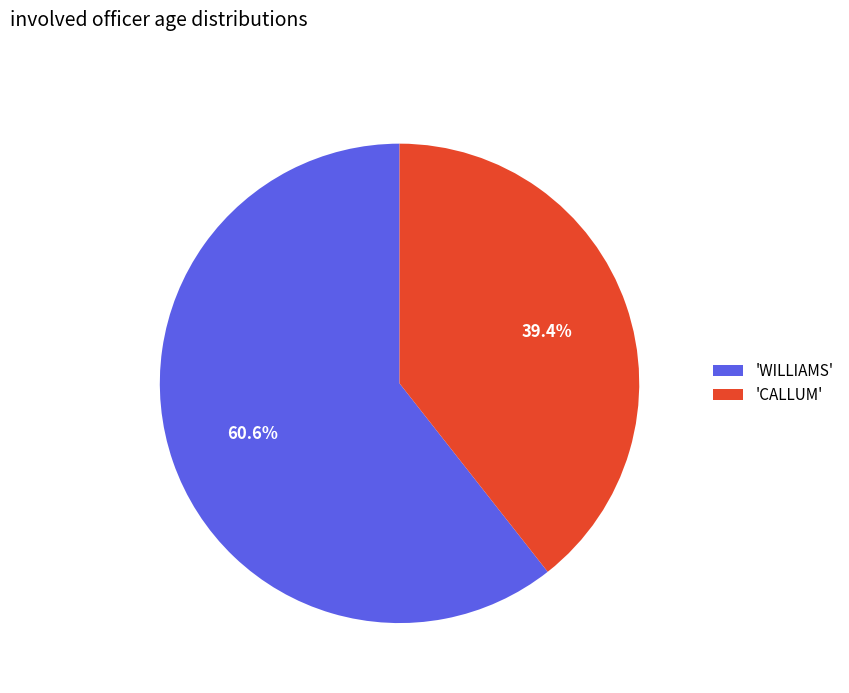

What percentage is NOT represented by 'CALLUM'?

60.6%